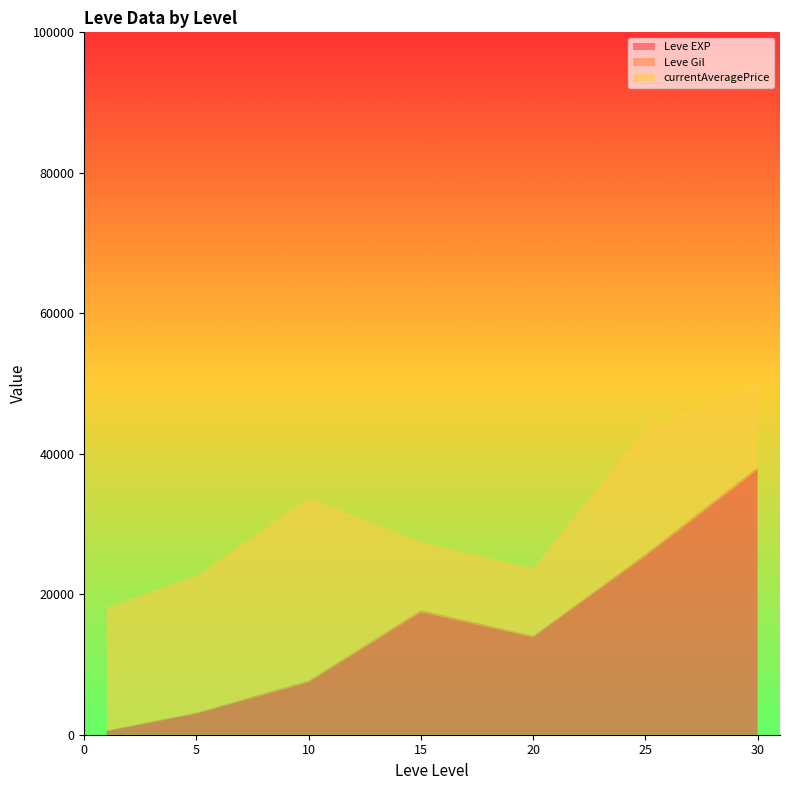

What is the highest value of the Leve EXP series?

37715.0